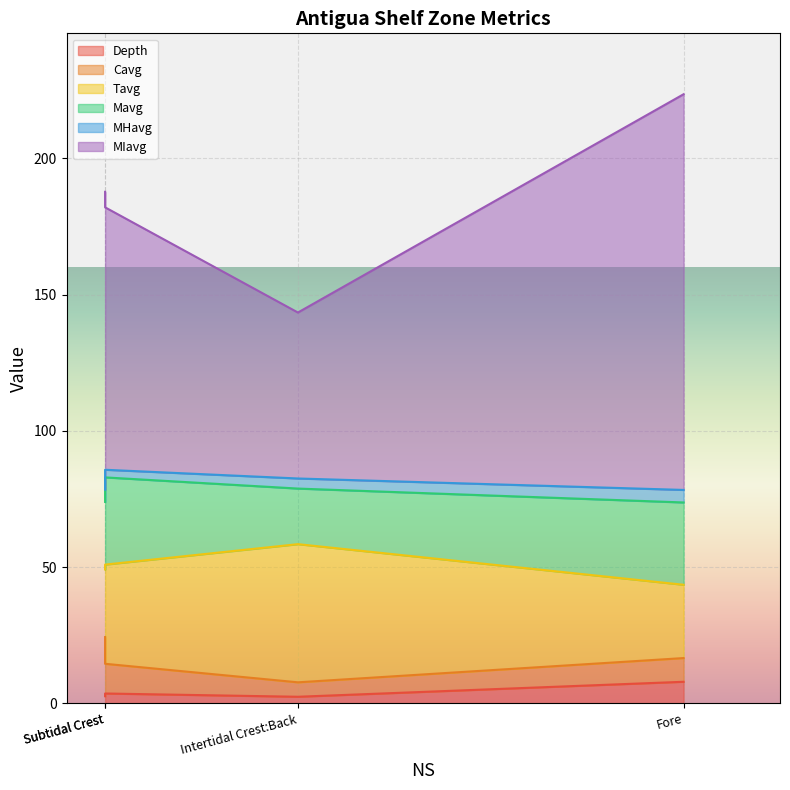

How many values in the Tavg series exceed 36?

2